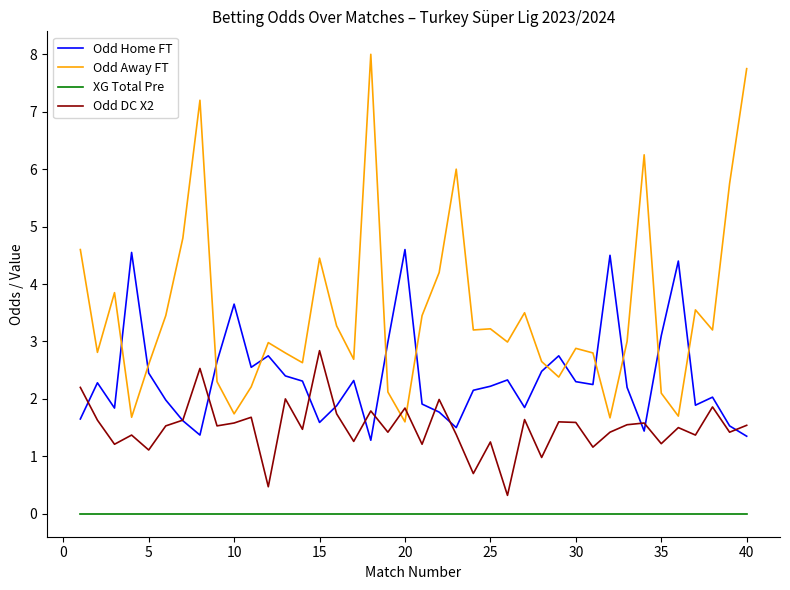

True or false: XG Total Pre and Odd Home FT intersect in this chart.

False